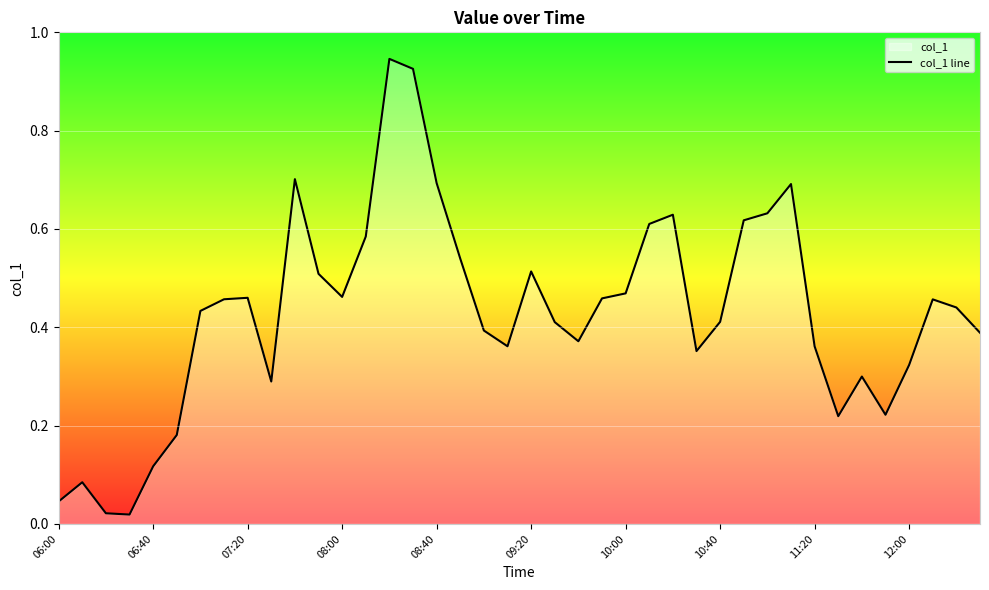

Reading left to right, extract all data points from this chart.

0.0	0.1	0.0	0.0	0.1	0.2	0.4	0.5	0.5	0.3	0.7	0.5	0.5	0.6	0.9	0.9	0.7	0.5	0.4	0.4	0.5	0.4	0.4	0.5	0.5	0.6	0.6	0.4	0.4	0.6	0.6	0.7	0.4	0.2	0.3	0.2	0.3	0.5	0.4	0.4